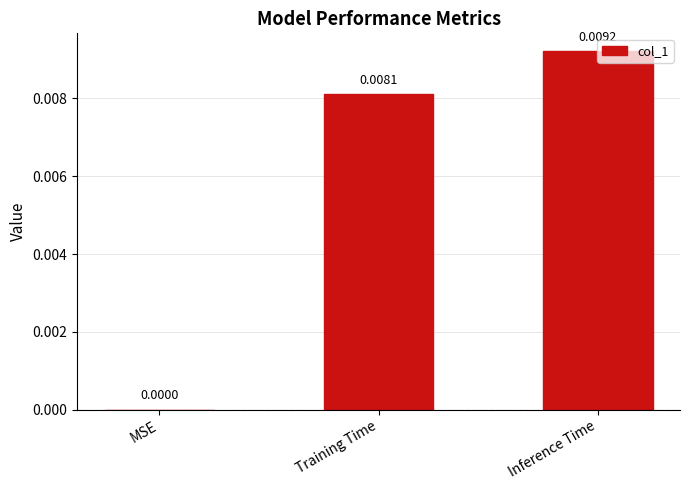

Where is the data nearest to the value 0?

MSE